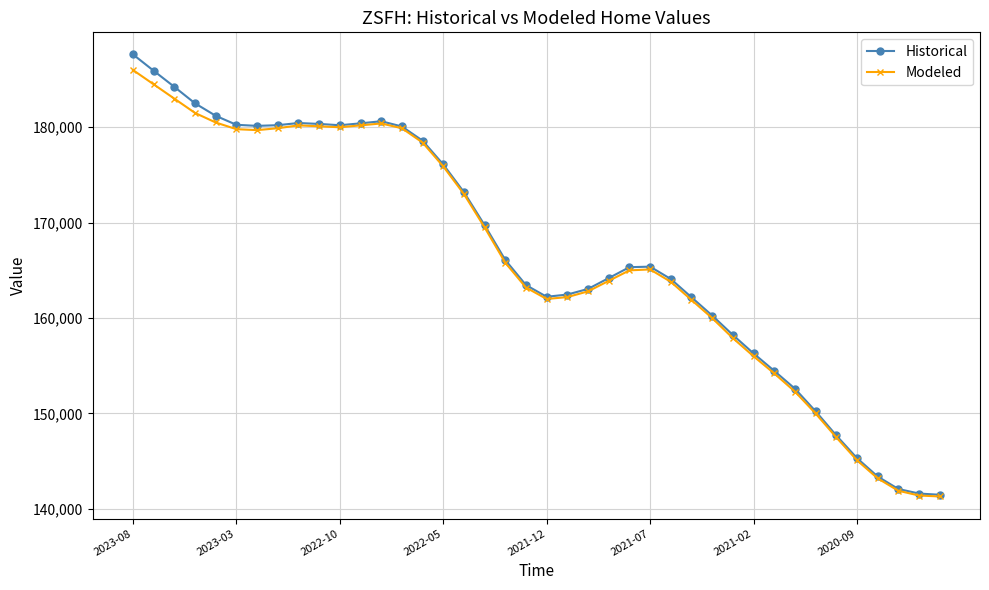

True or false: Modeled has more than 2 interior local peaks.

True